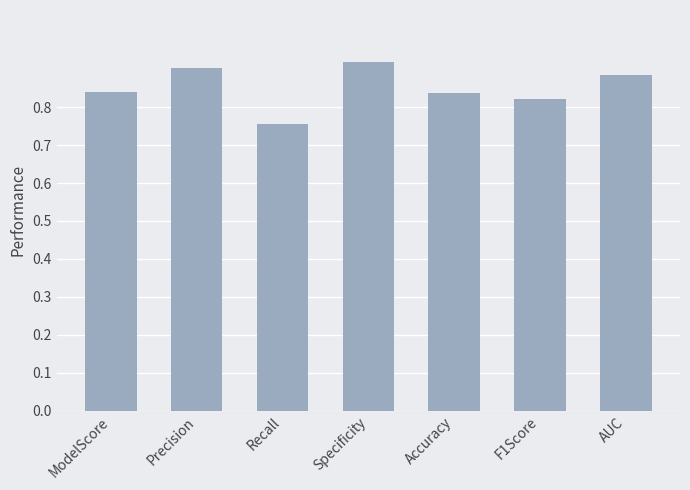

True or false: the data shows 0.6 at Precision.

False